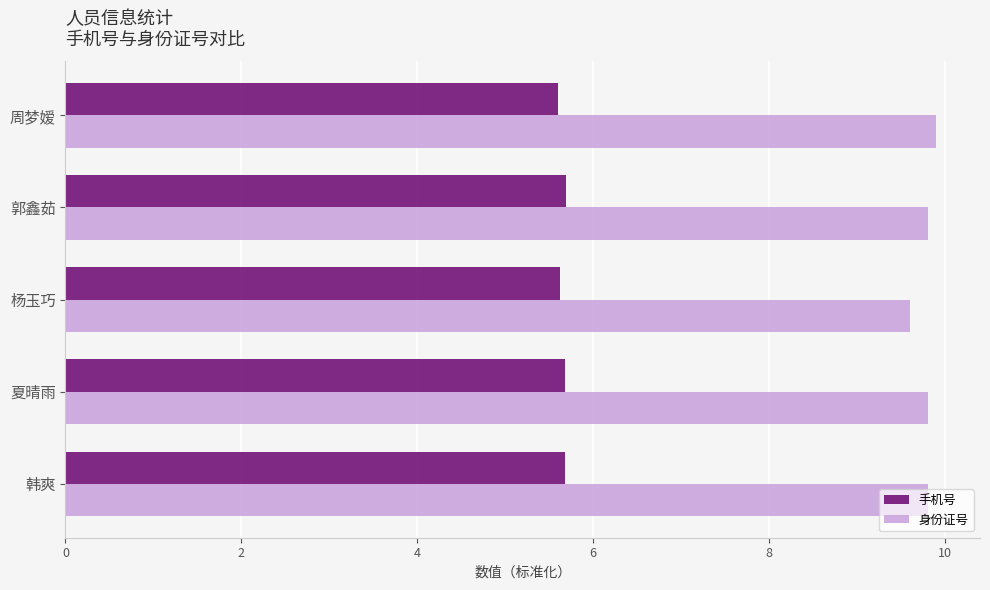

How many 身份证号 values are between 9 and 10?

5